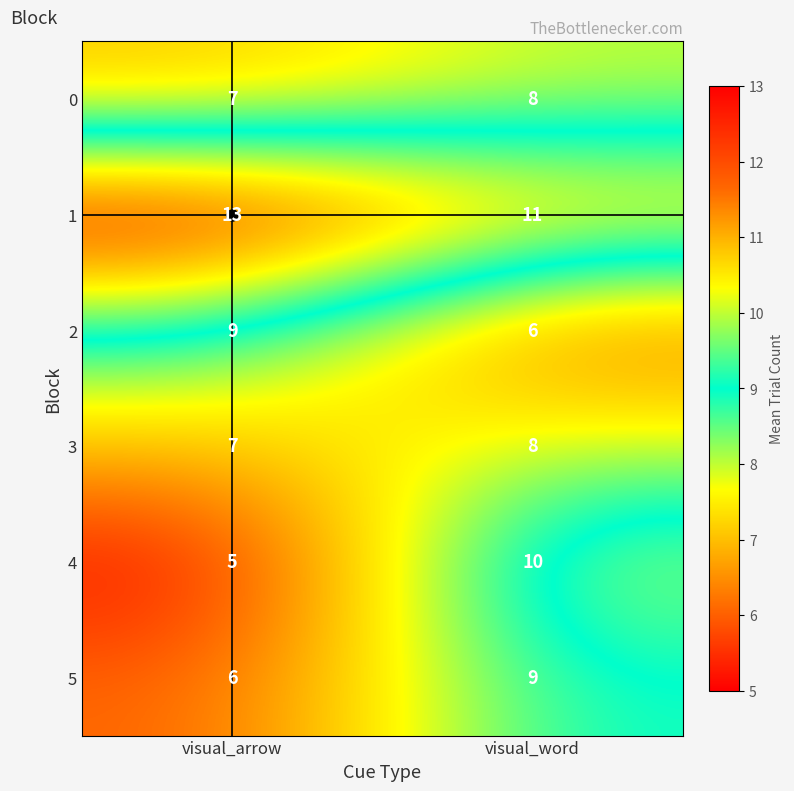

Rank the categories by 4 value from lowest to highest.

visual_arrow, visual_word